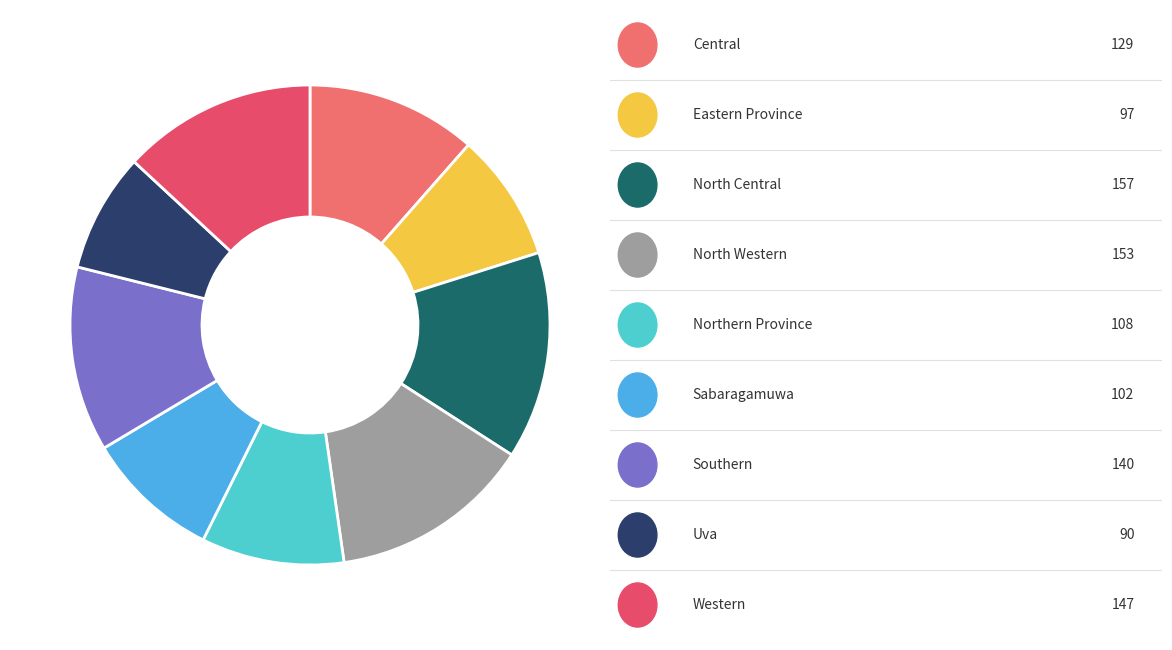

Which slice is the smallest?

Uva